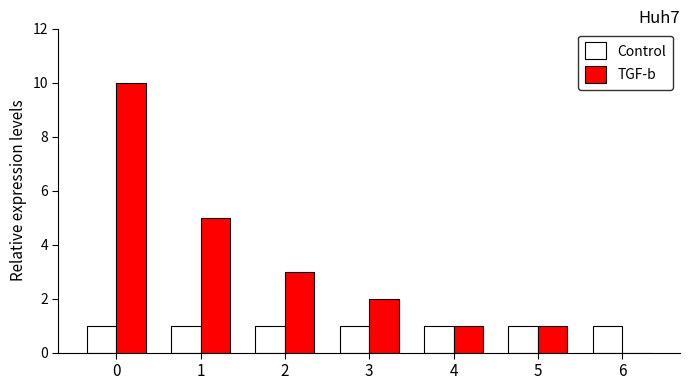

Does the chart contain stacked bars?

No